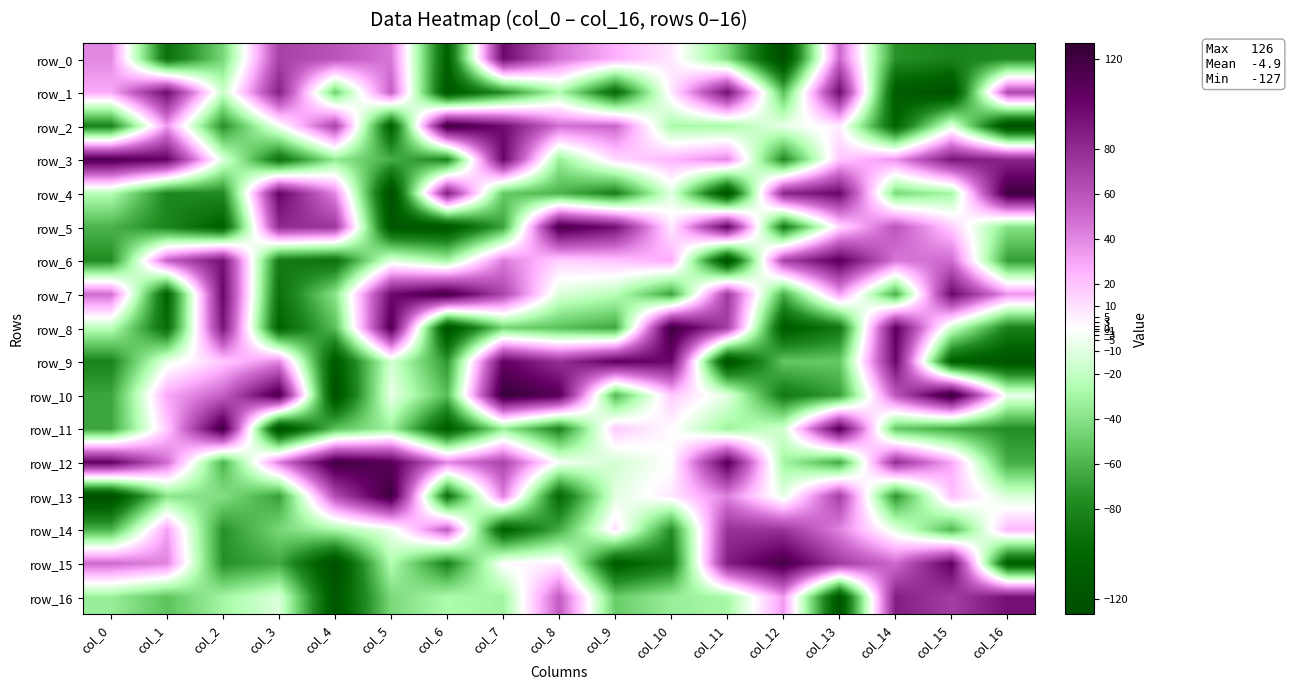

Rank the series by their maximum value, from lowest to highest.

row_14, row_16, row_0, row_1, row_9, row_6, row_3, row_5, row_15, row_7, row_11, row_12, row_4, row_2, row_8, row_13, row_10